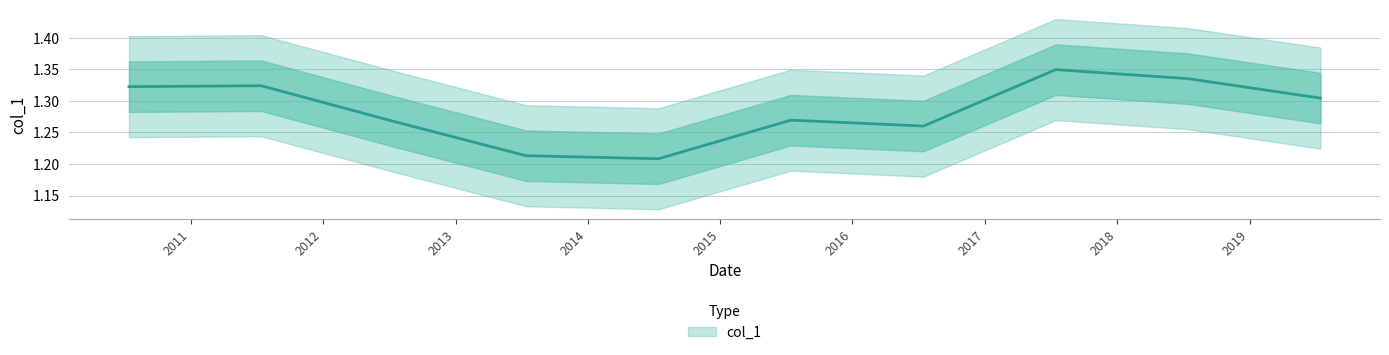

Between 2017-07-15 and 2011-07-15, which is larger?

2017-07-15